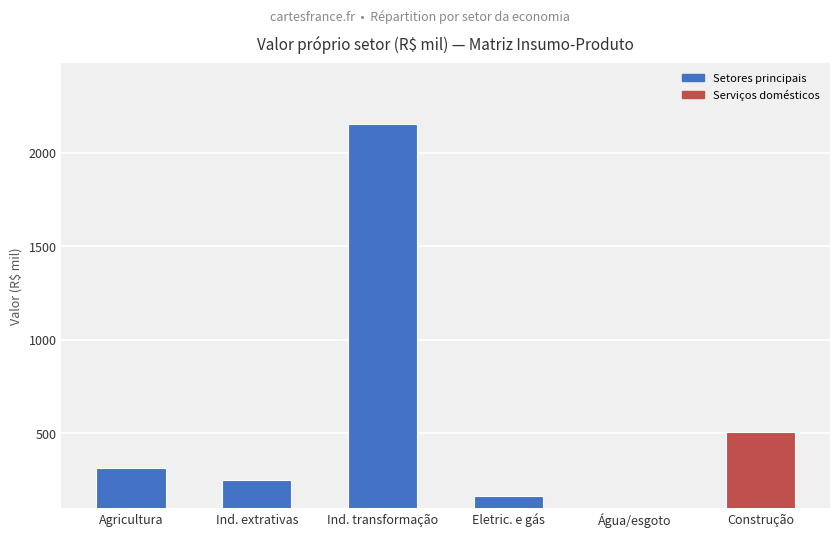

What is the value of the 4th bar from the left?

163.0